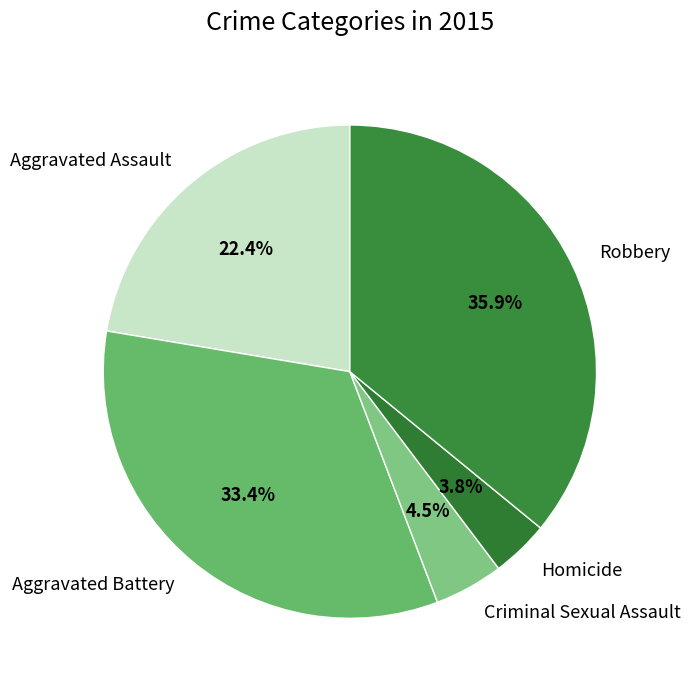

To the nearest percent, what percentage of the pie is Robbery?

36%